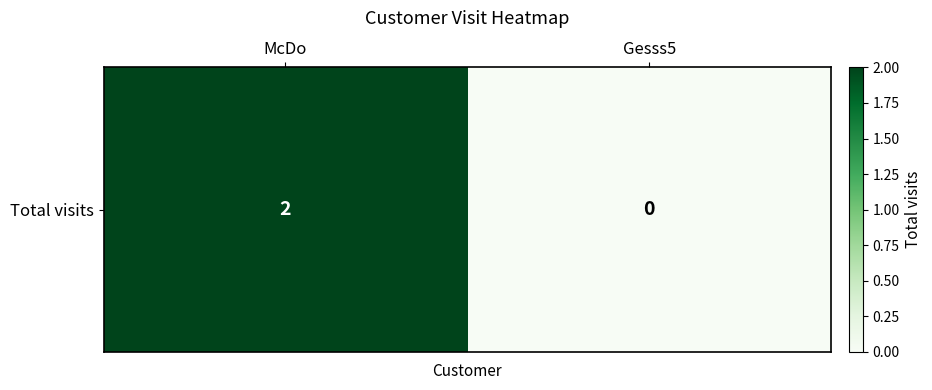

What is the sum of the values at Gesss5 and McDo?

2